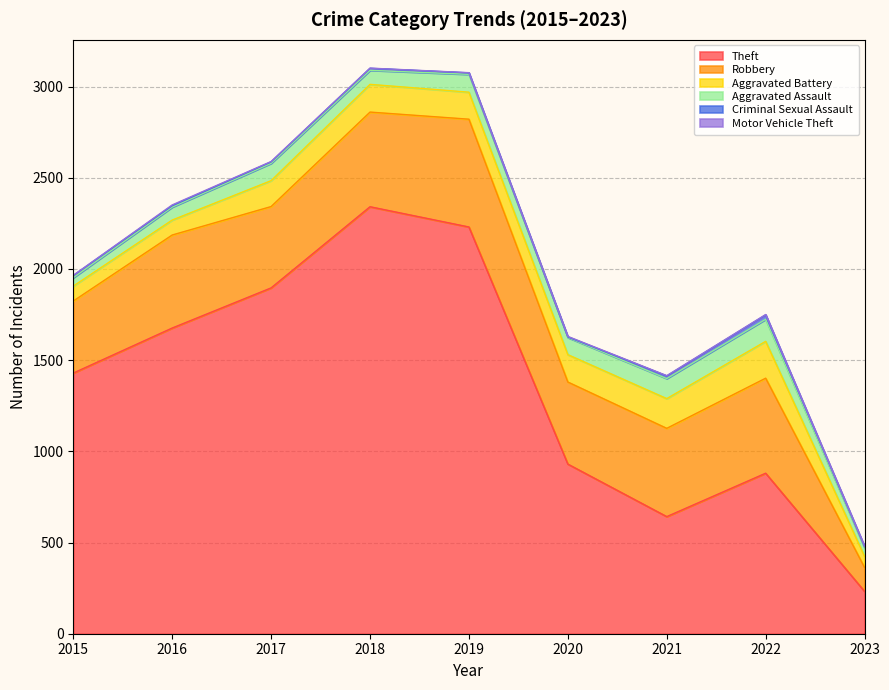

Is the value of Aggravated Battery at 2015 greater than the value of Motor Vehicle Theft at 2020?

Yes